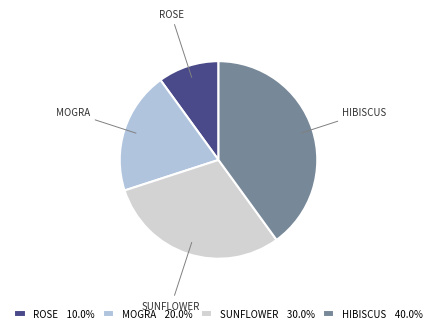

Count the number of slices in the pie.

4